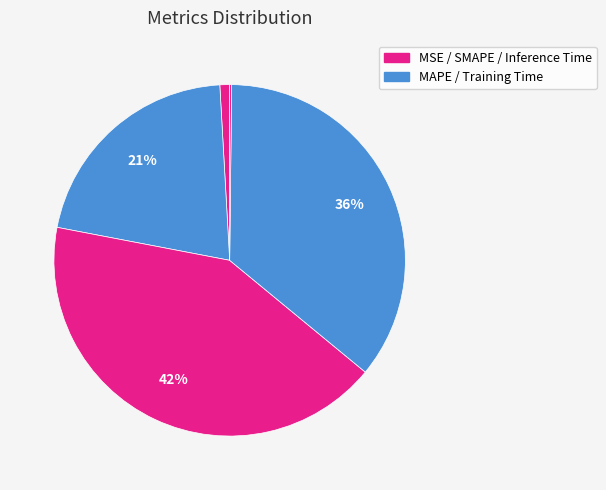

To the nearest percent, what is the average slice percentage?

20%